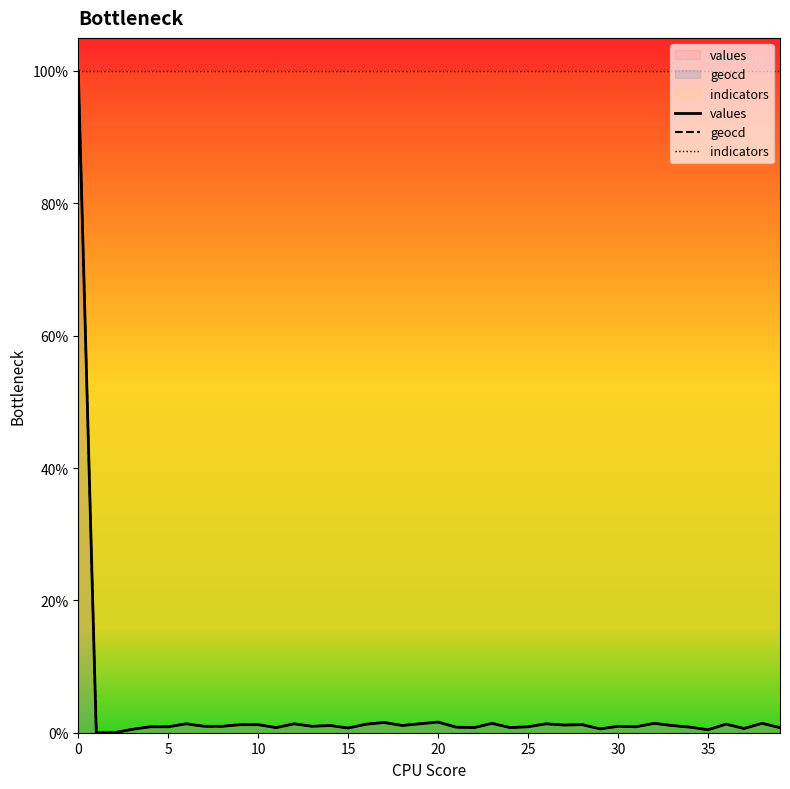

What is the difference between the maximum and second lowest values in the geocd series?

100.0